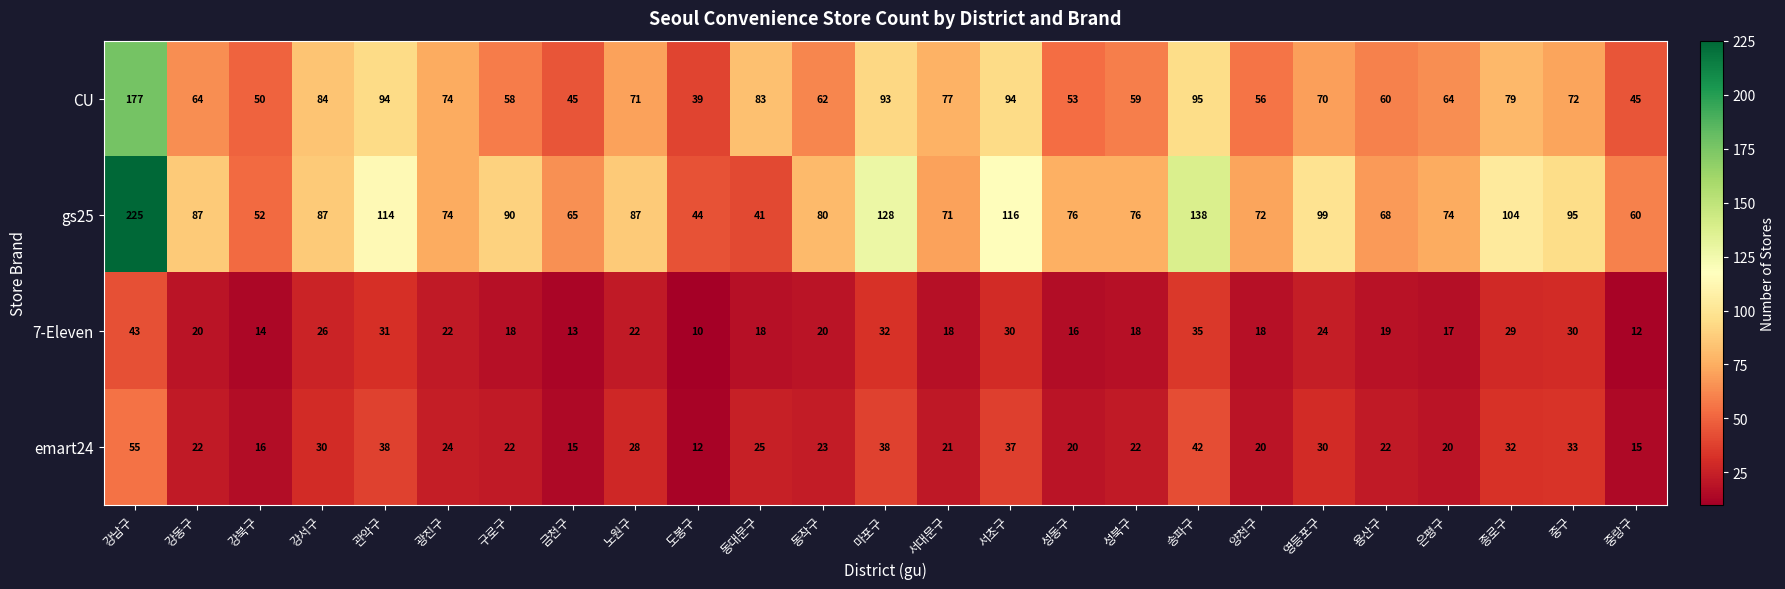

Which series has the largest range (max minus min)?

gs25